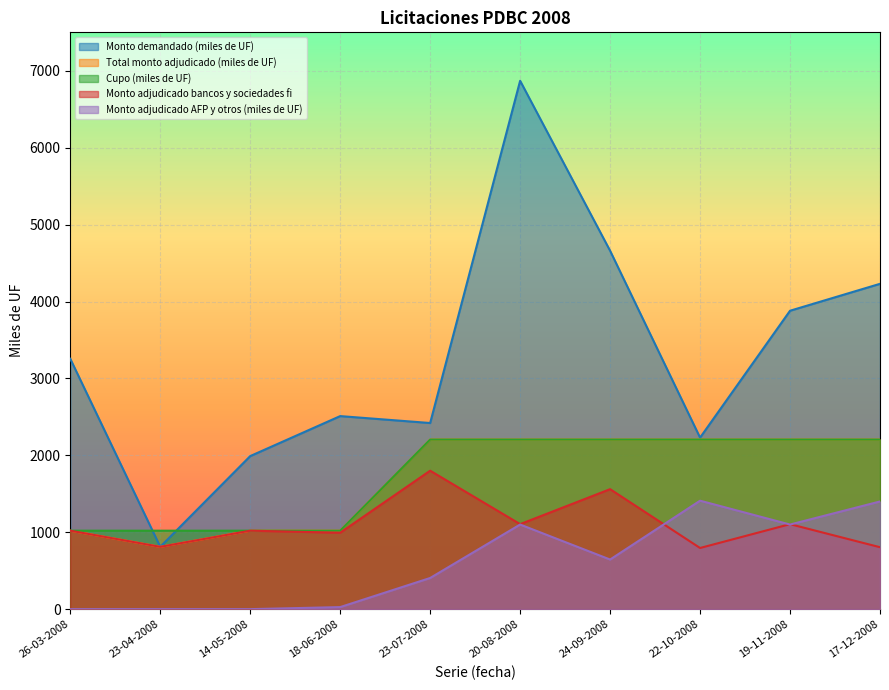

List the labels in order of Total monto adjudicado (miles de UF) value, smallest first.

23-04-2008, 26-03-2008, 14-05-2008, 18-06-2008, 23-07-2008, 20-08-2008, 24-09-2008, 22-10-2008, 19-11-2008, 17-12-2008